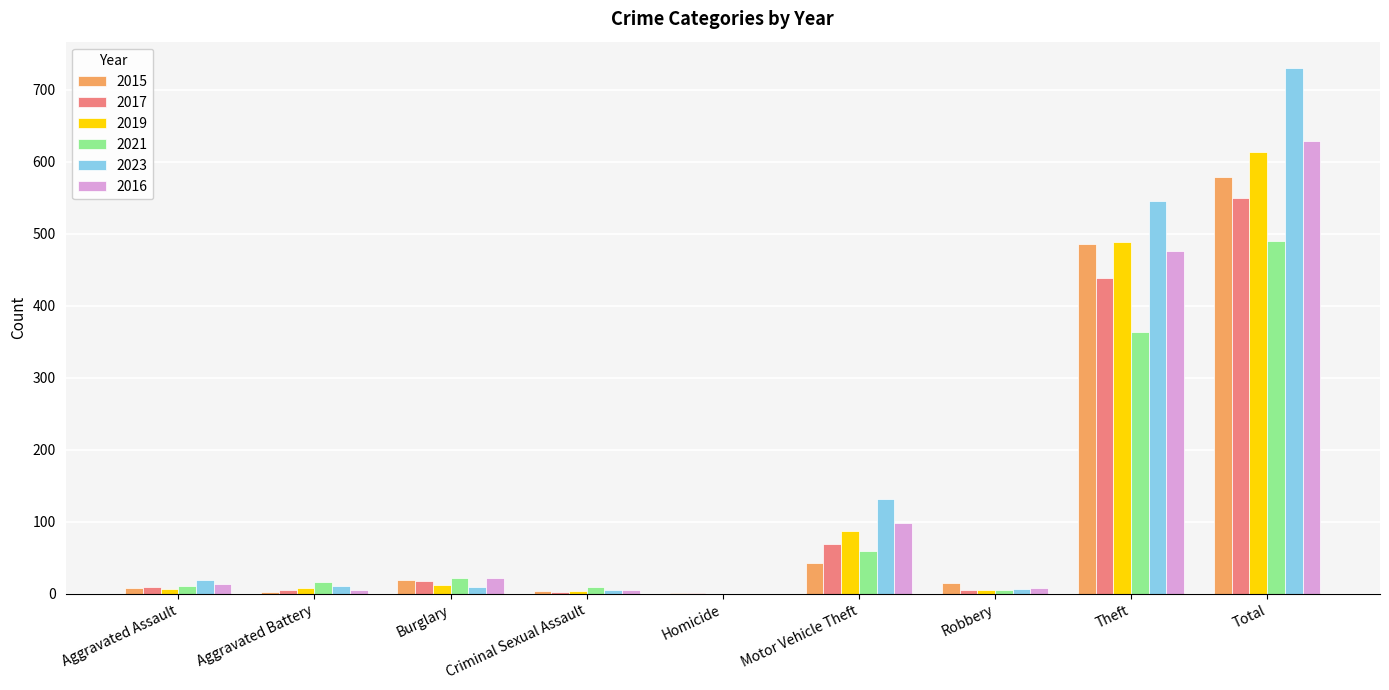

What is the approximate value of 2021 at Theft?

364